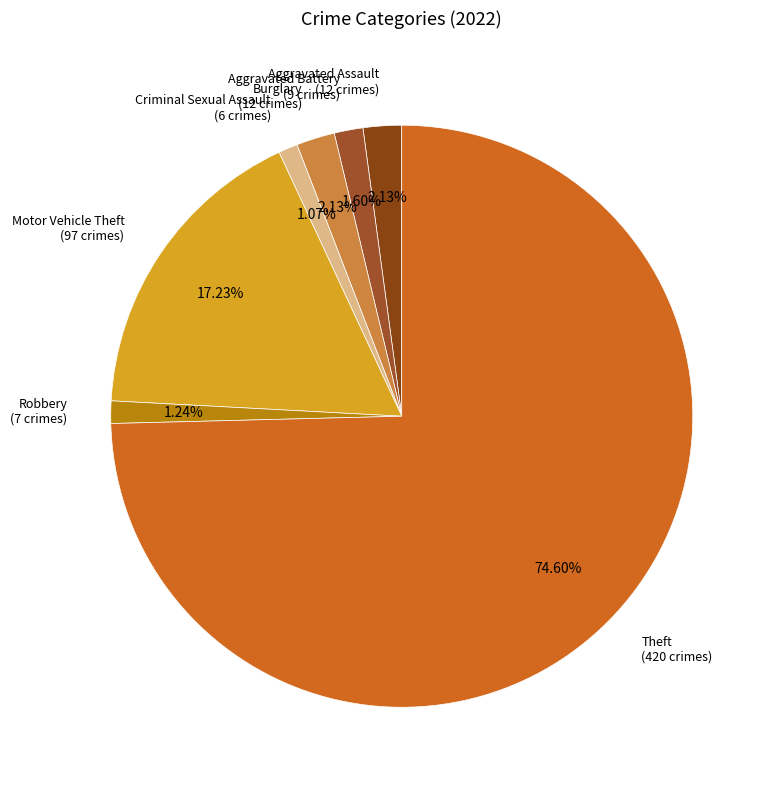

How many slices are in this pie chart?

7